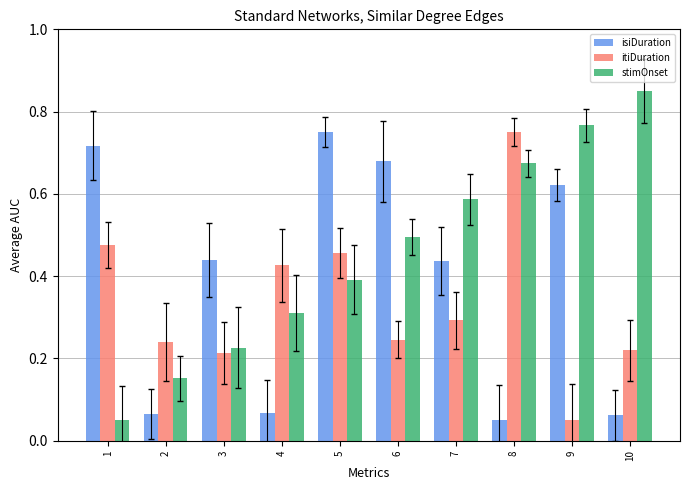

True or false: isiDuration has a value of 0.0 at 8.

False